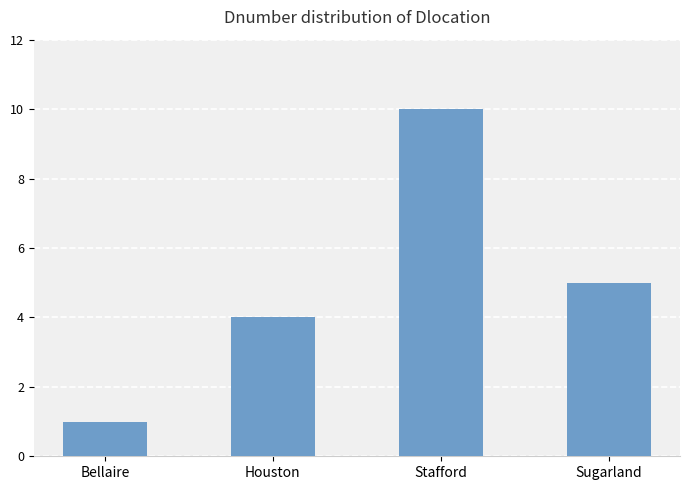

Does the chart contain stacked bars?

No